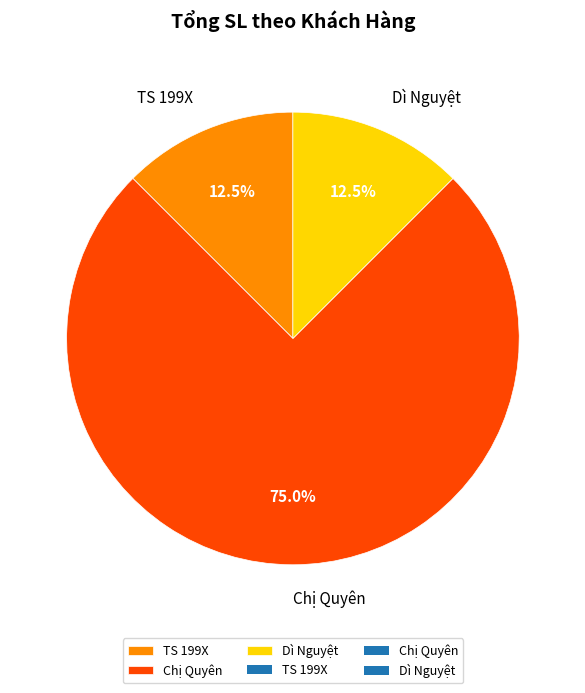

Is the sum of TS 199X and Chị Quyên greater than half?

Yes